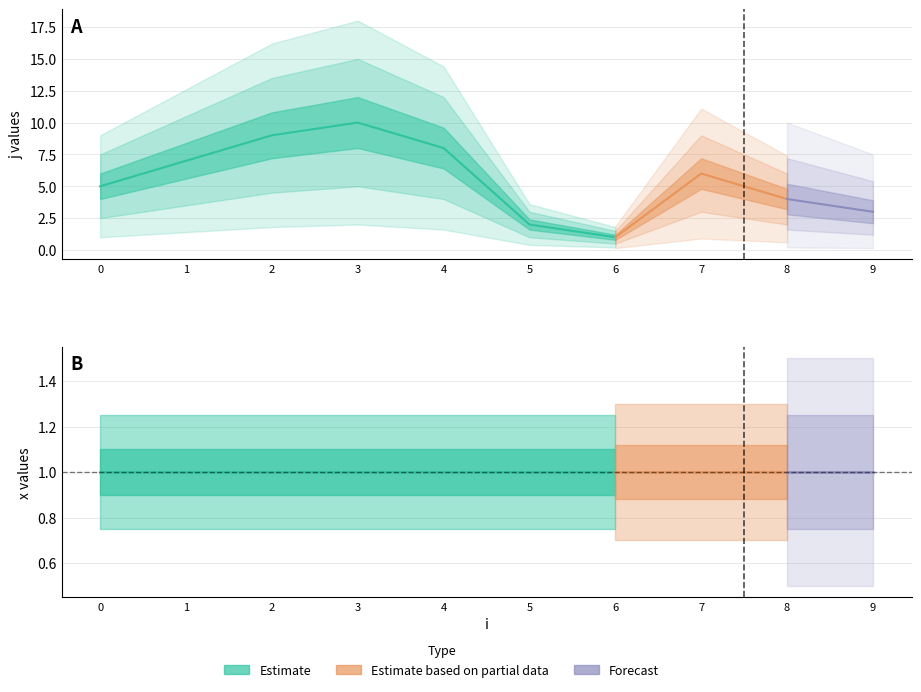

Does the chart display data point markers on the line(s)?

No